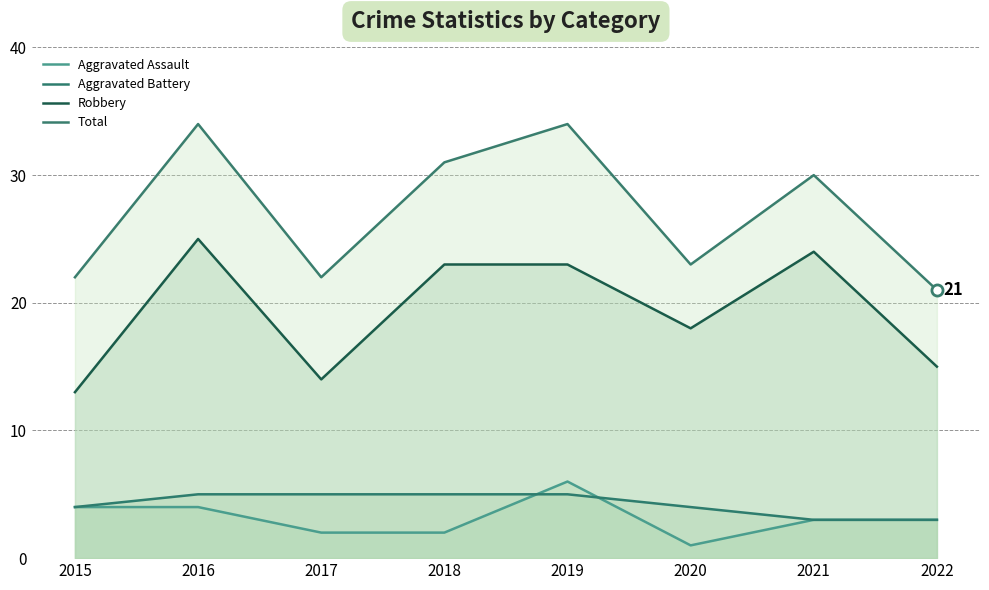

What is the difference between the second highest and second lowest values in the Robbery series?

10